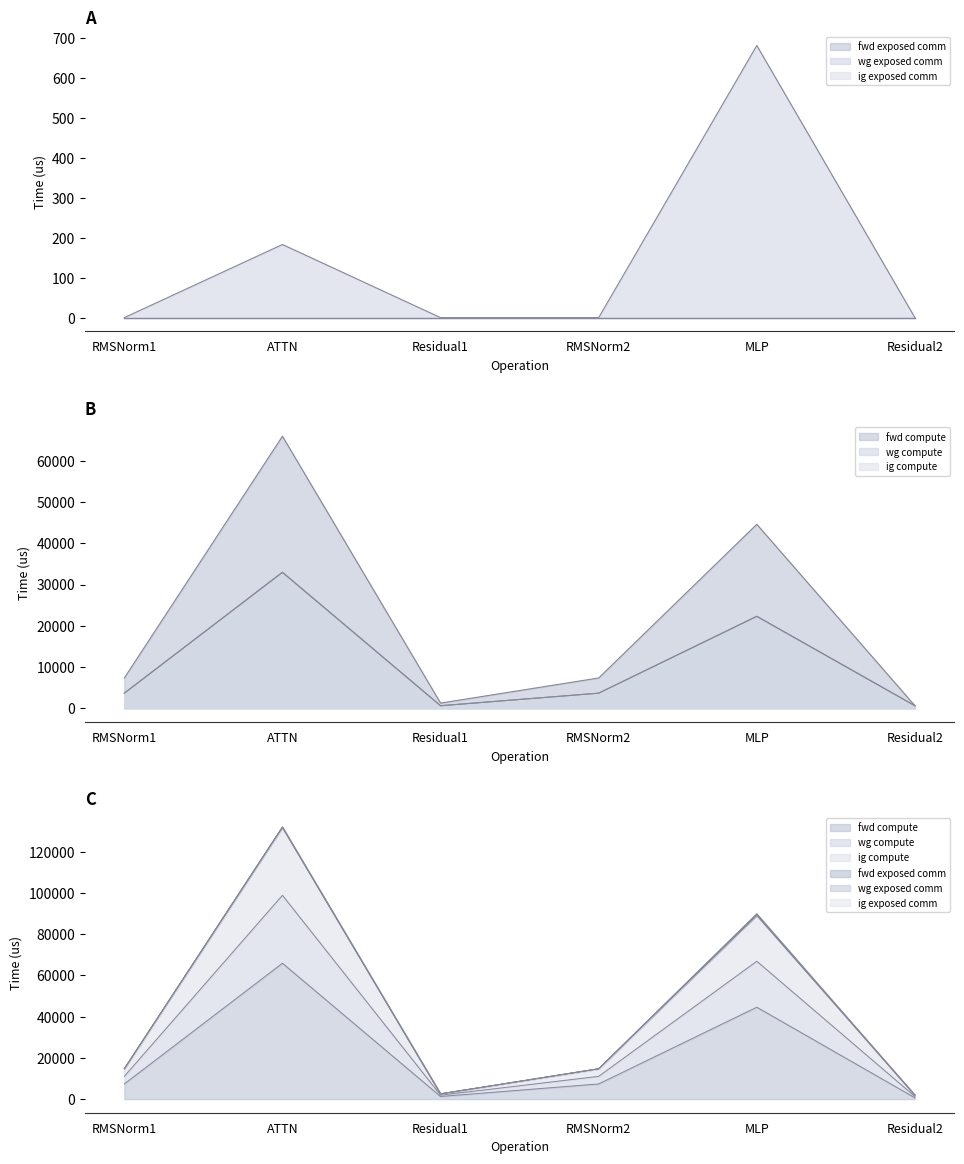

How many interior local valleys does the ig compute series have?

1